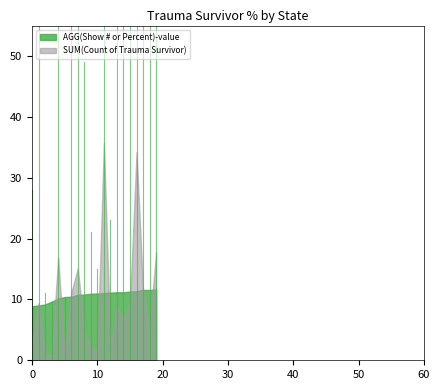

What is the average value of the AGG(Show # or Percent)-value series?

10.6